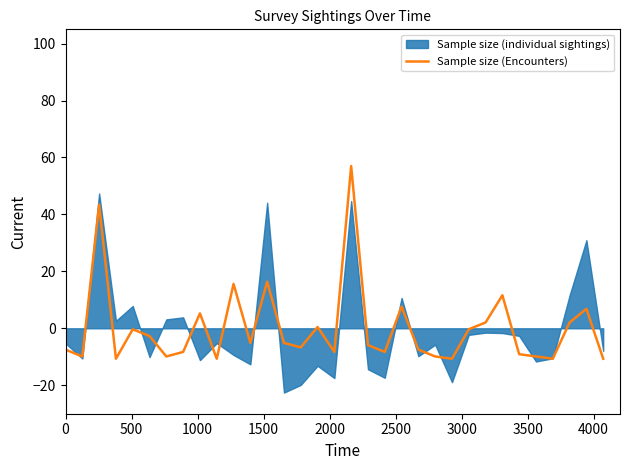

What is the maximum value for Sample size (Encounters)?

57.0